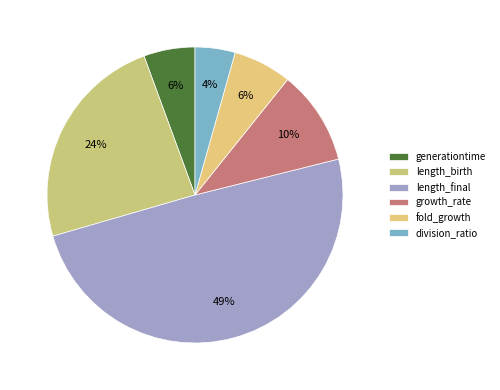

How many slices are in this pie chart?

6